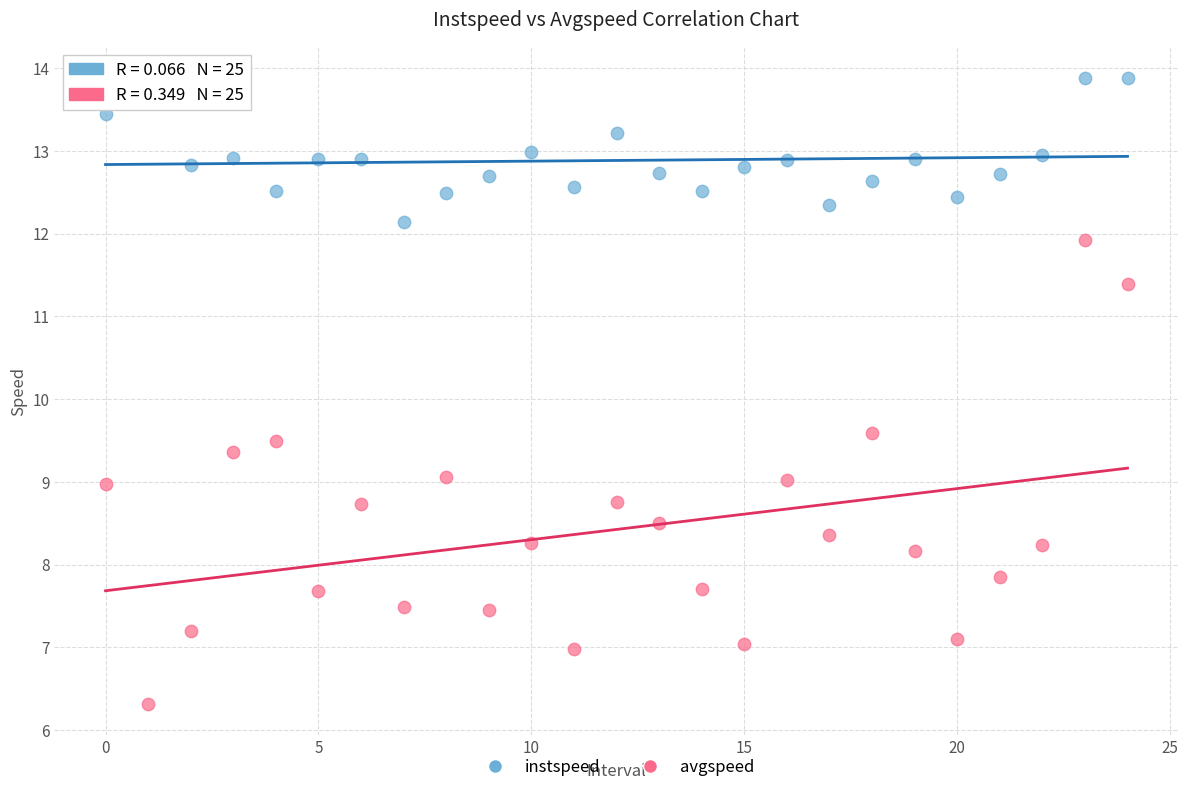

Which series contains the lowest Y value?

avgspeed